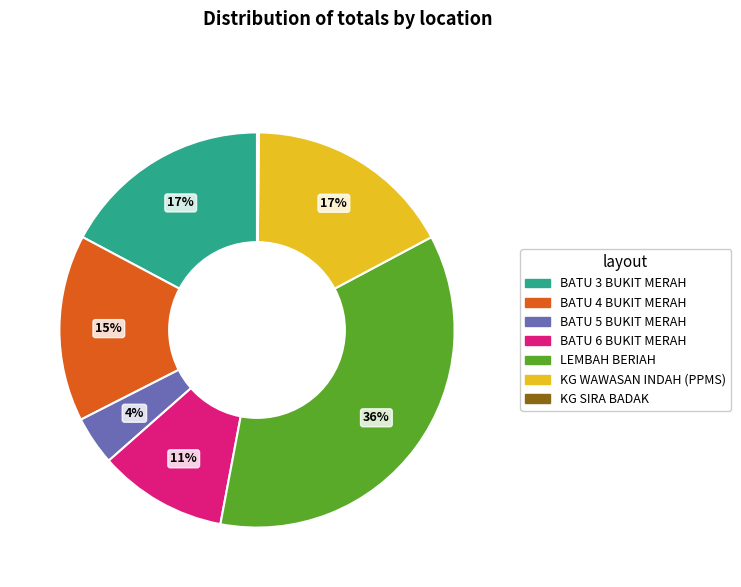

Is there any slice that represents more than half of the pie?

No